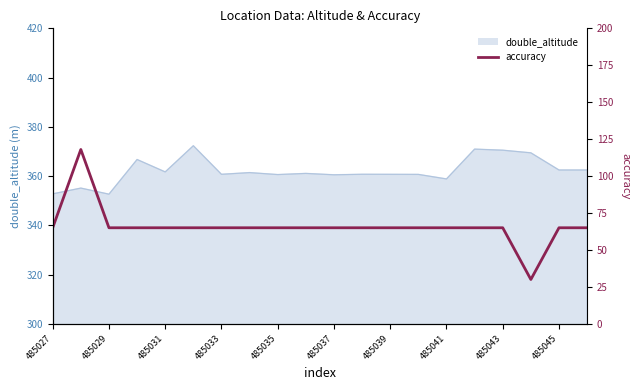

Reading left to right, list all the values displayed in this chart.

65	118	65	65	65	65	65	65	65	65	65	65	65	65	65	65	65	30	65	65